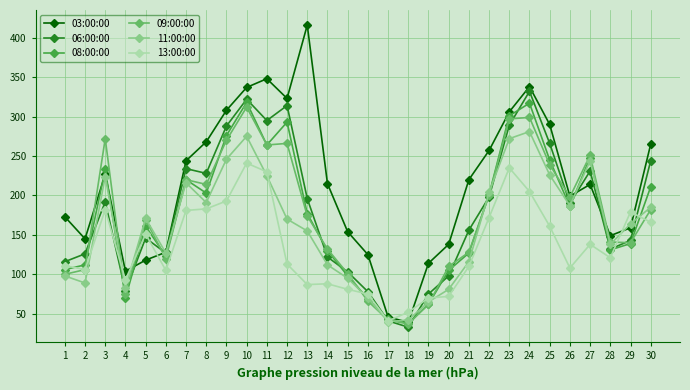

What is the maximum value shown in the chart?

416